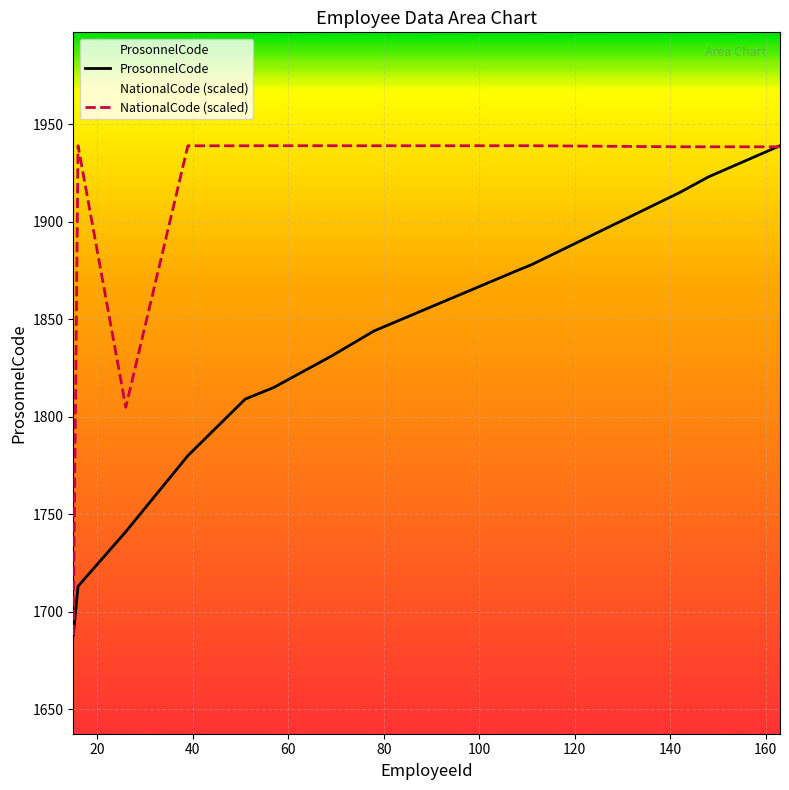

List the series in order of their overall mean, lowest first.

ProsonnelCode, NationalCode (scaled)